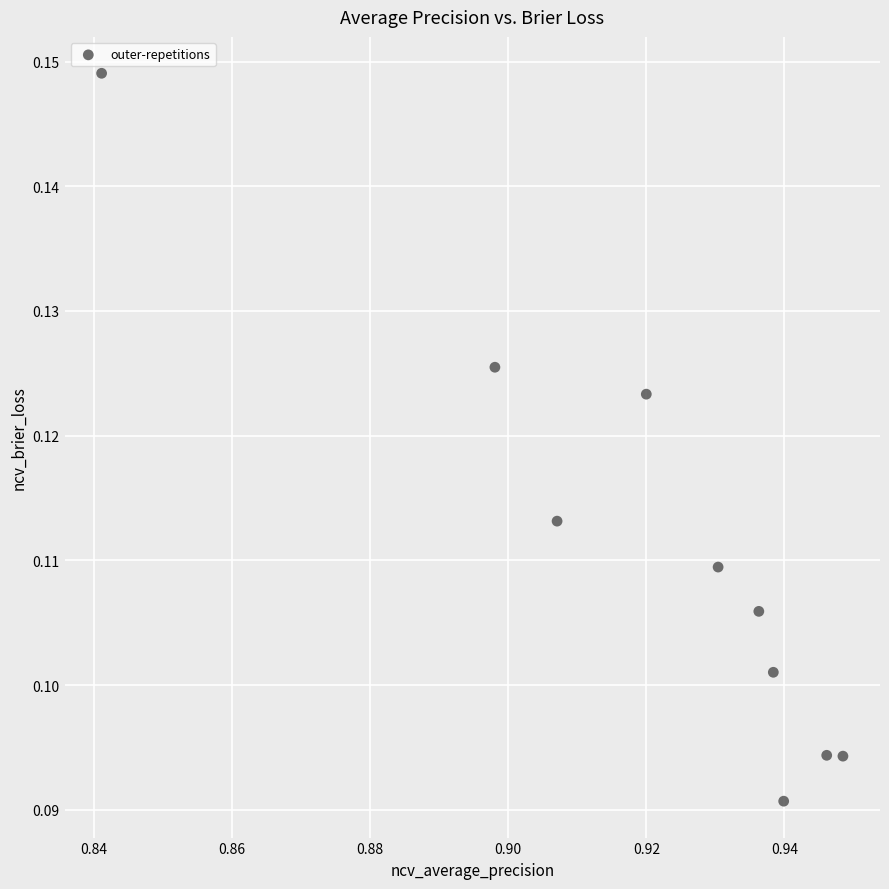

What is the average X value?

0.9